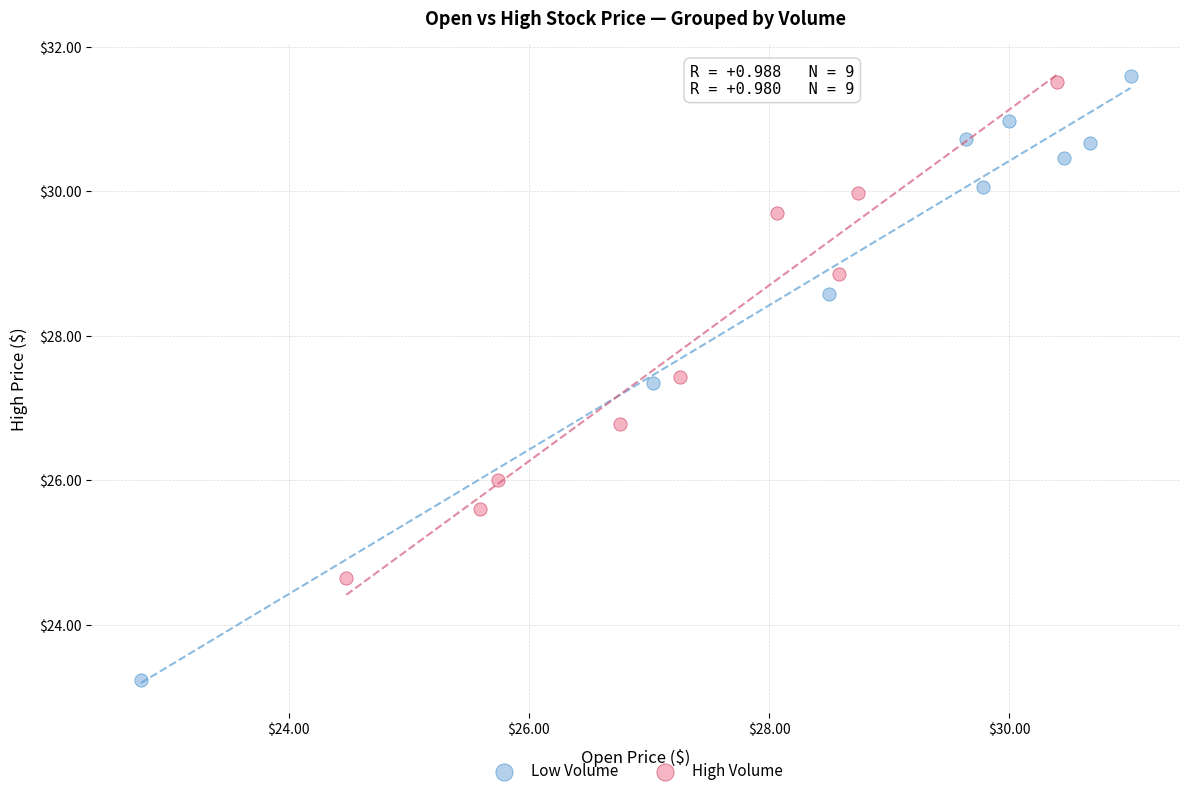

Which series has the widest spread of Y values?

Low Volume